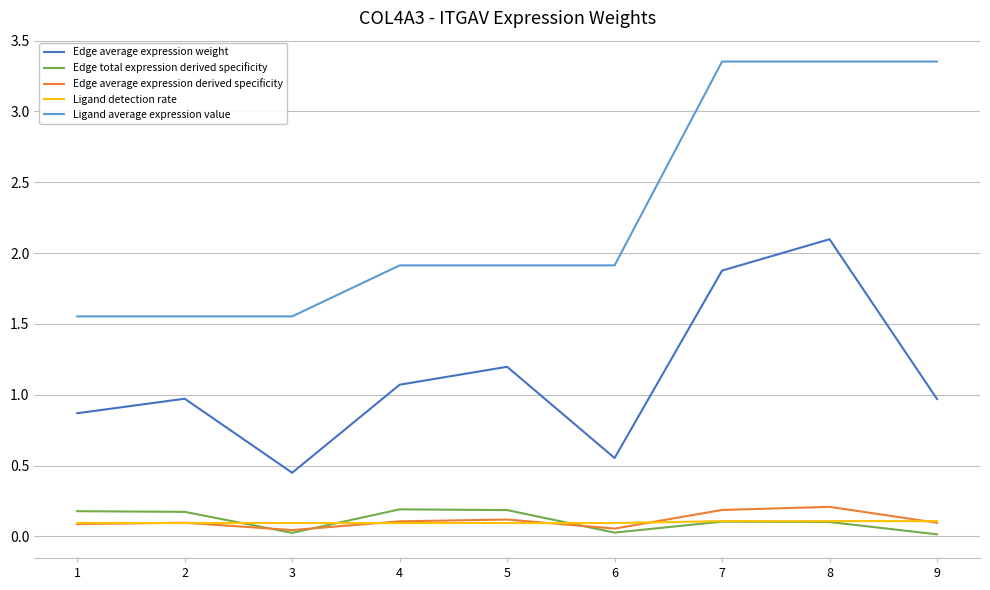

What is the difference between the highest and lowest values at 7?

3.2